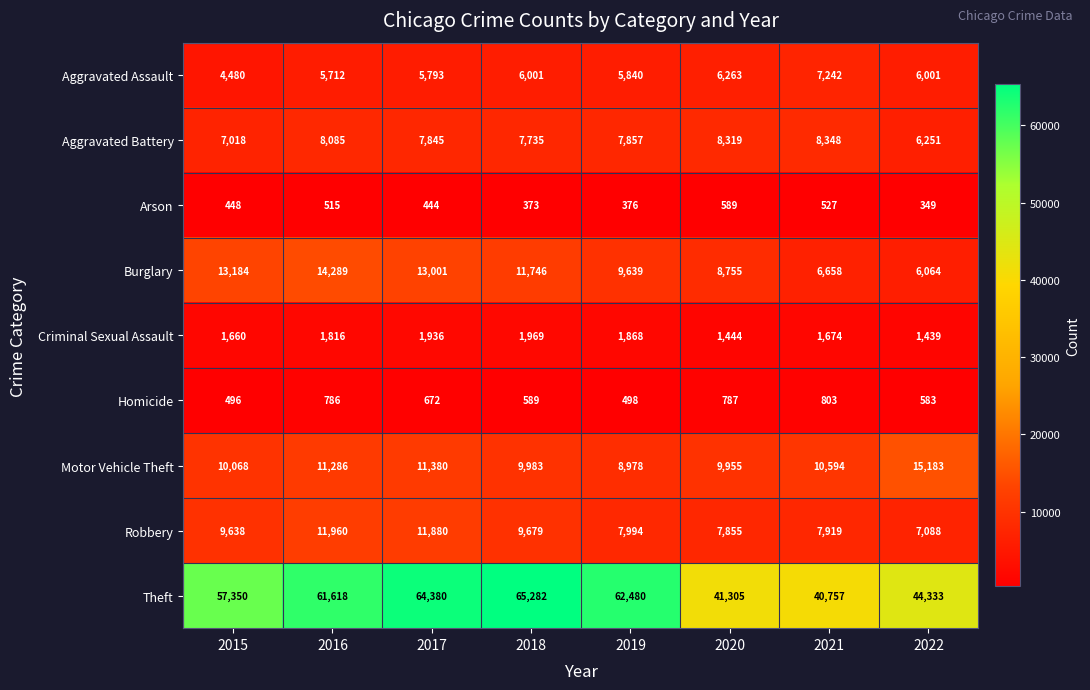

Rank the series at 2017 from highest to lowest value.

Theft, Burglary, Robbery, Motor Vehicle Theft, Aggravated Battery, Aggravated Assault, Criminal Sexual Assault, Homicide, Arson